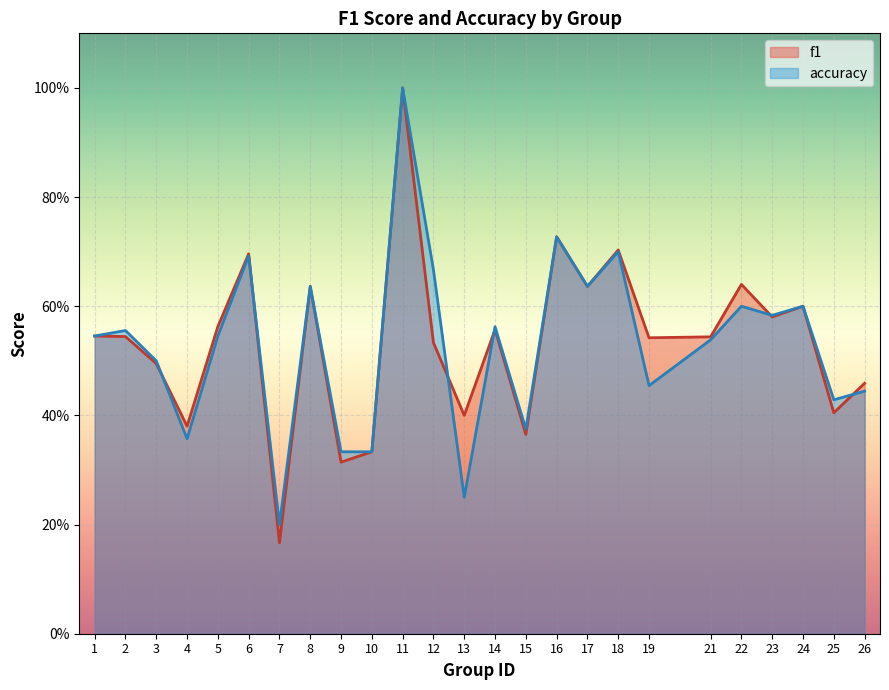

Which has a higher value, 3 or 17?

17